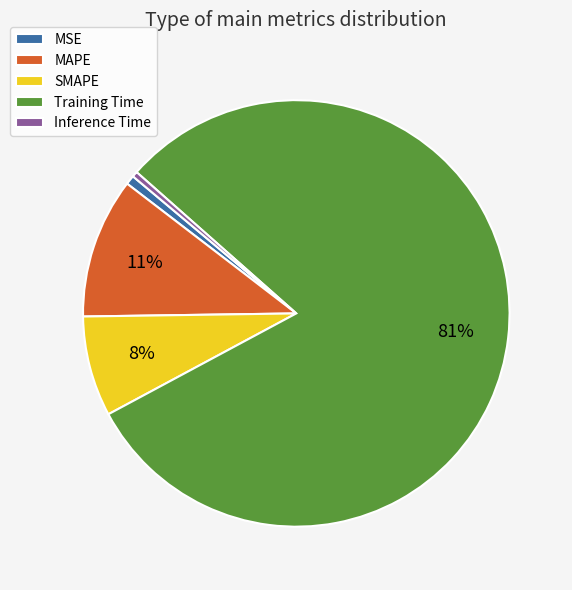

Do SMAPE and MAPE together represent more than half of the pie?

No